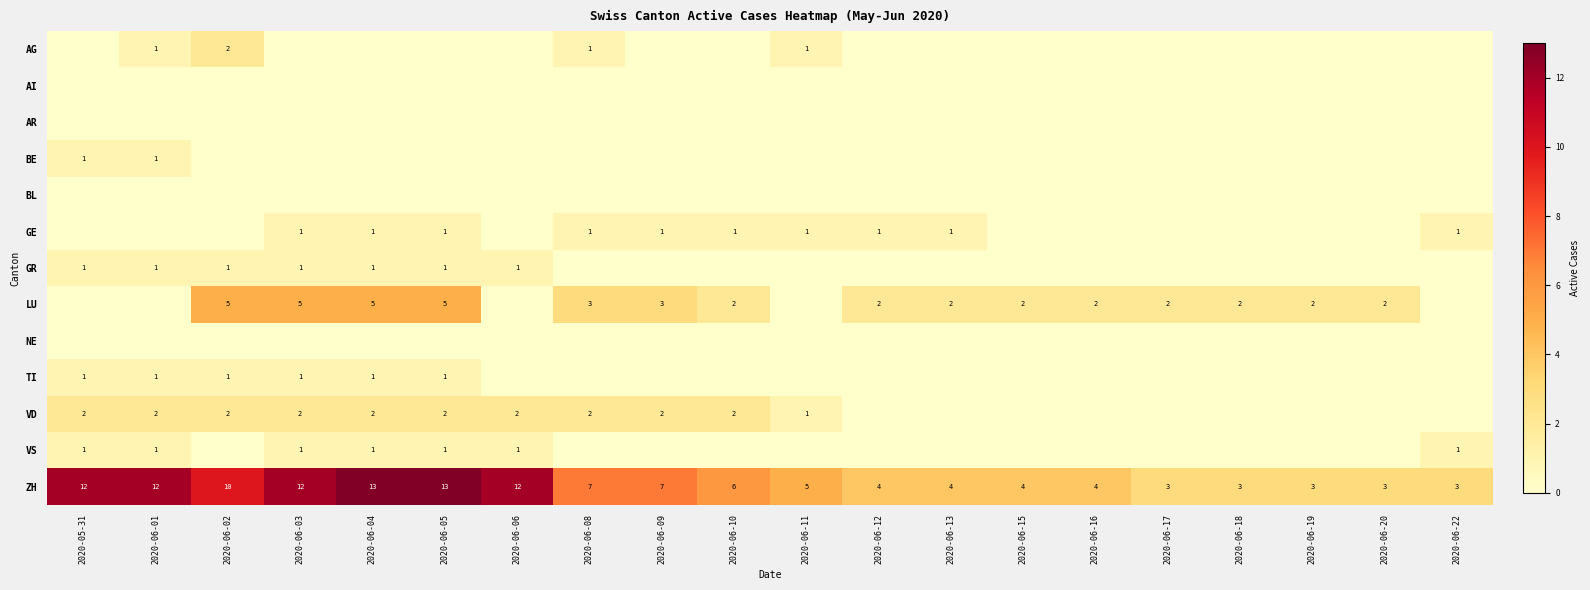

What is the difference between the maximum and second lowest values in the ZH series?

10